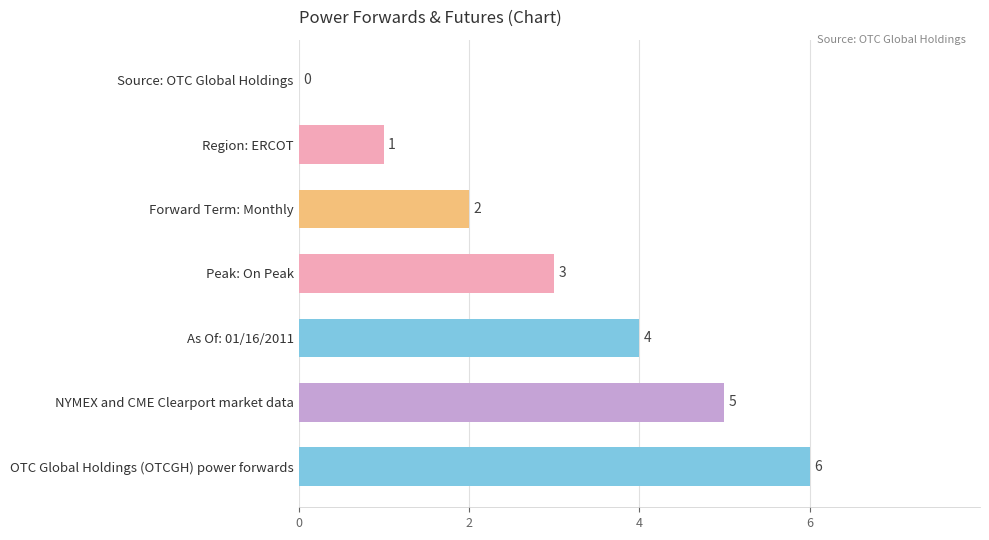

What is the sum of all values?

21